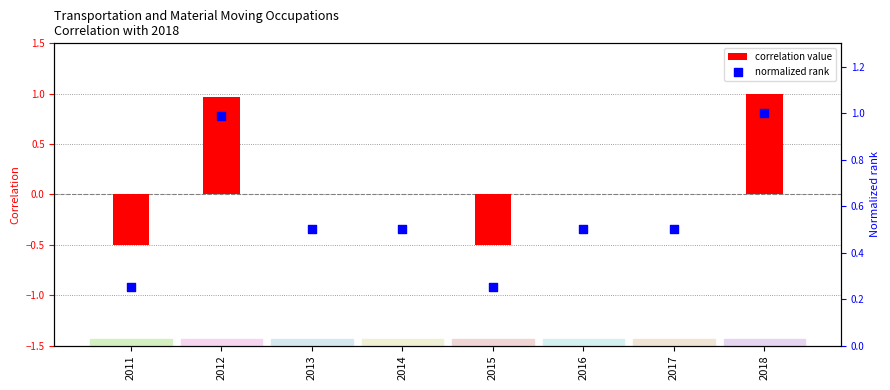

Which series contains the lowest Y value?

correlation value